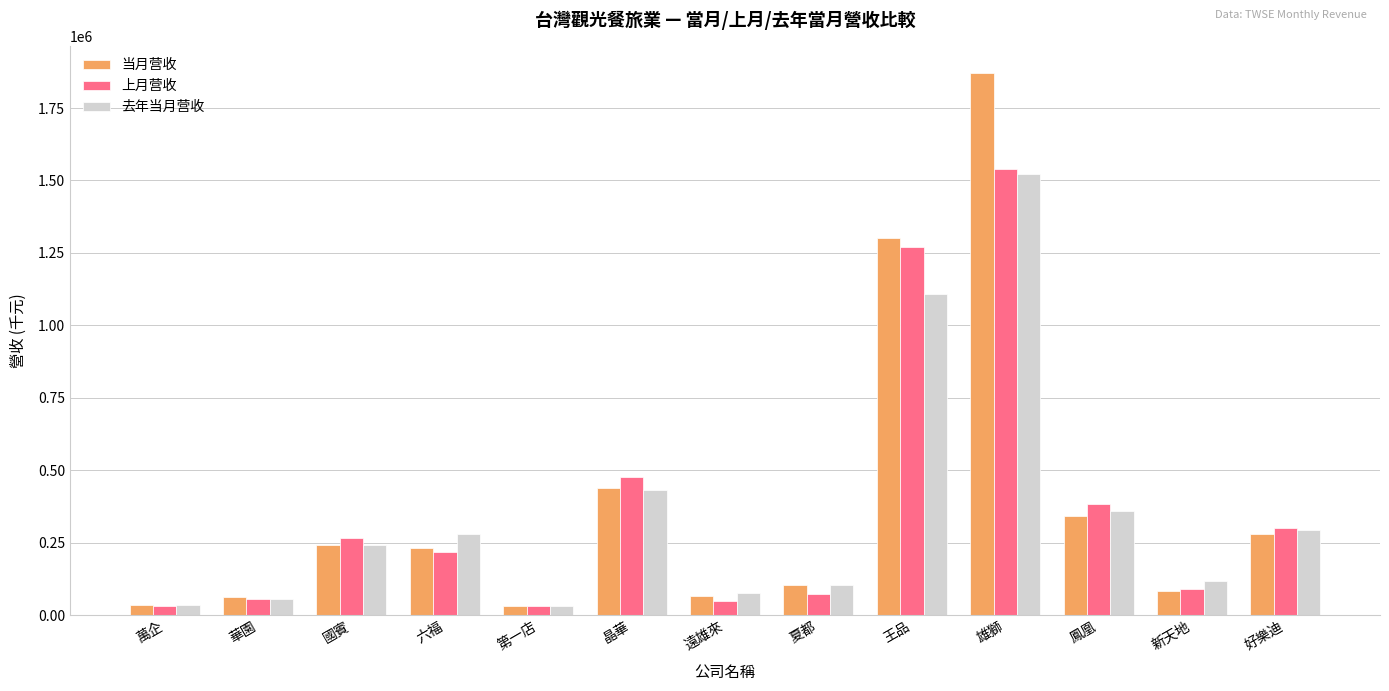

True or false: 当月营收 has a value of 439416 at 晶華.

True